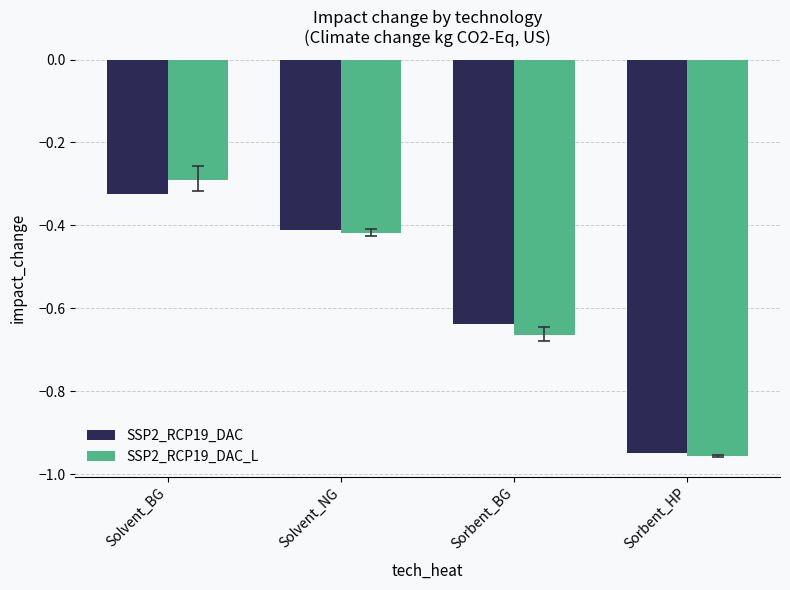

Which category has the highest value across all series?

Solvent_BG